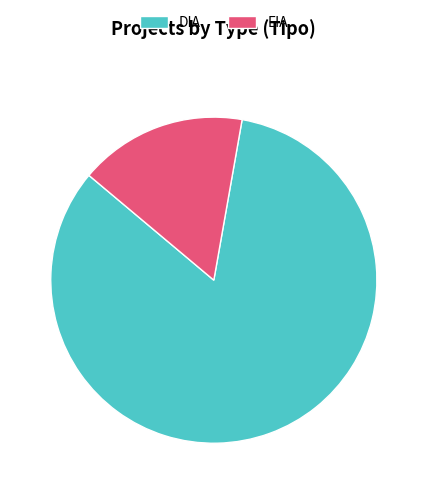

Which category accounts for the majority?

DIA